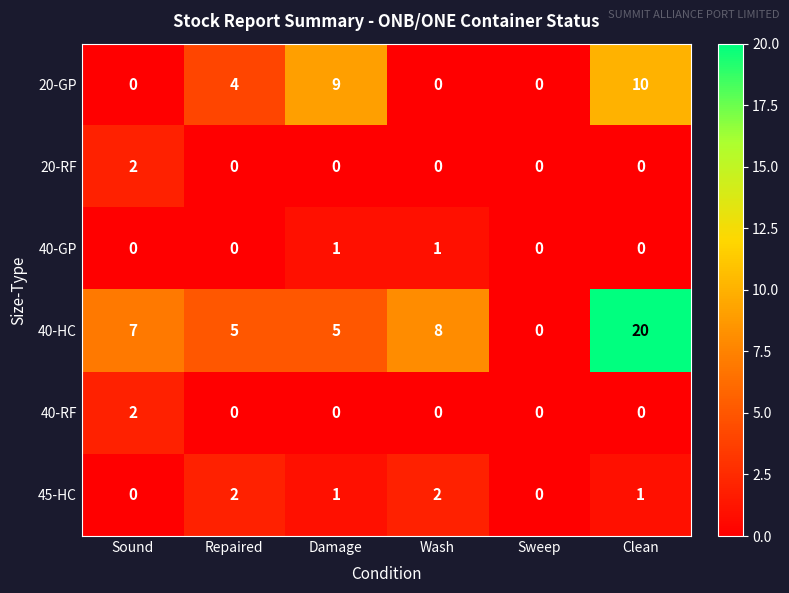

Which series has the largest total across all categories?

40-HC